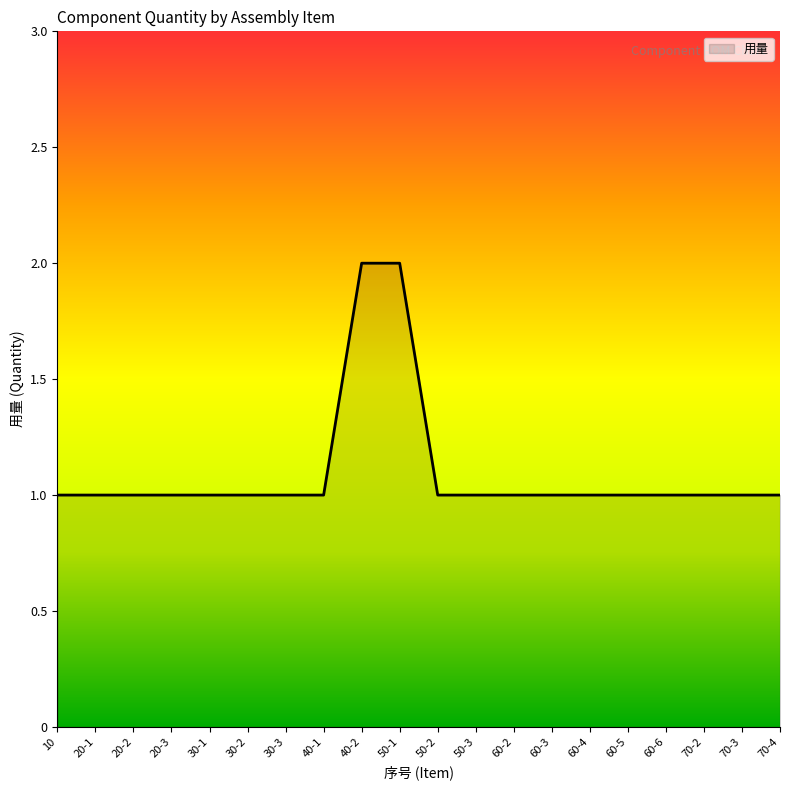

Reading right to left, transcribe all the data shown in this chart.

70-4=1	70-3=1	70-2=1	60-6=1	60-5=1	60-4=1	60-3=1	60-2=1	50-3=1	50-2=1	50-1=2	40-2=2	40-1=1	30-3=1	30-2=1	30-1=1	20-3=1	20-2=1	20-1=1	10=1